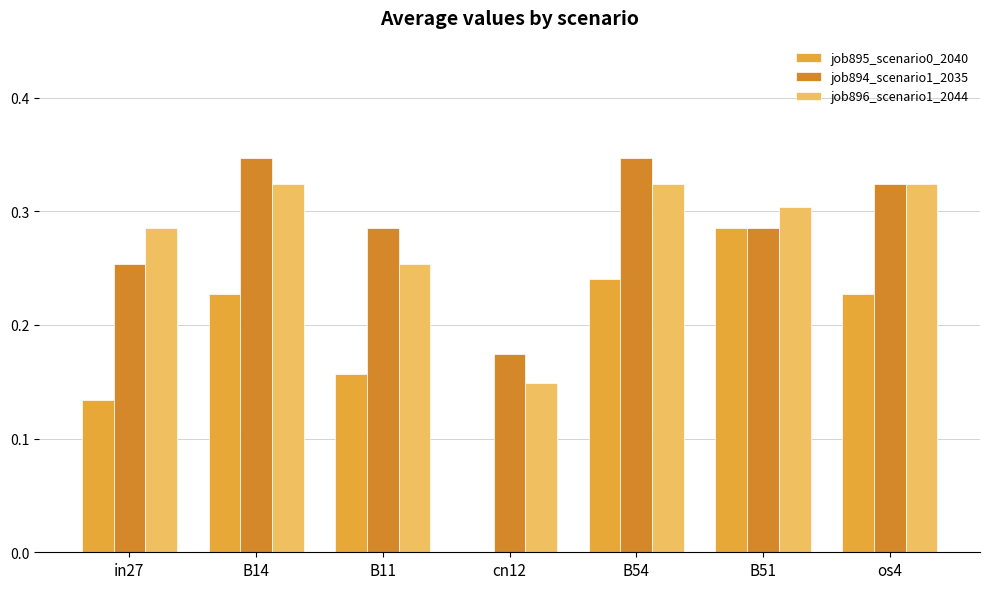

What is the sum of all job895_scenario0_2040 values?

1.3